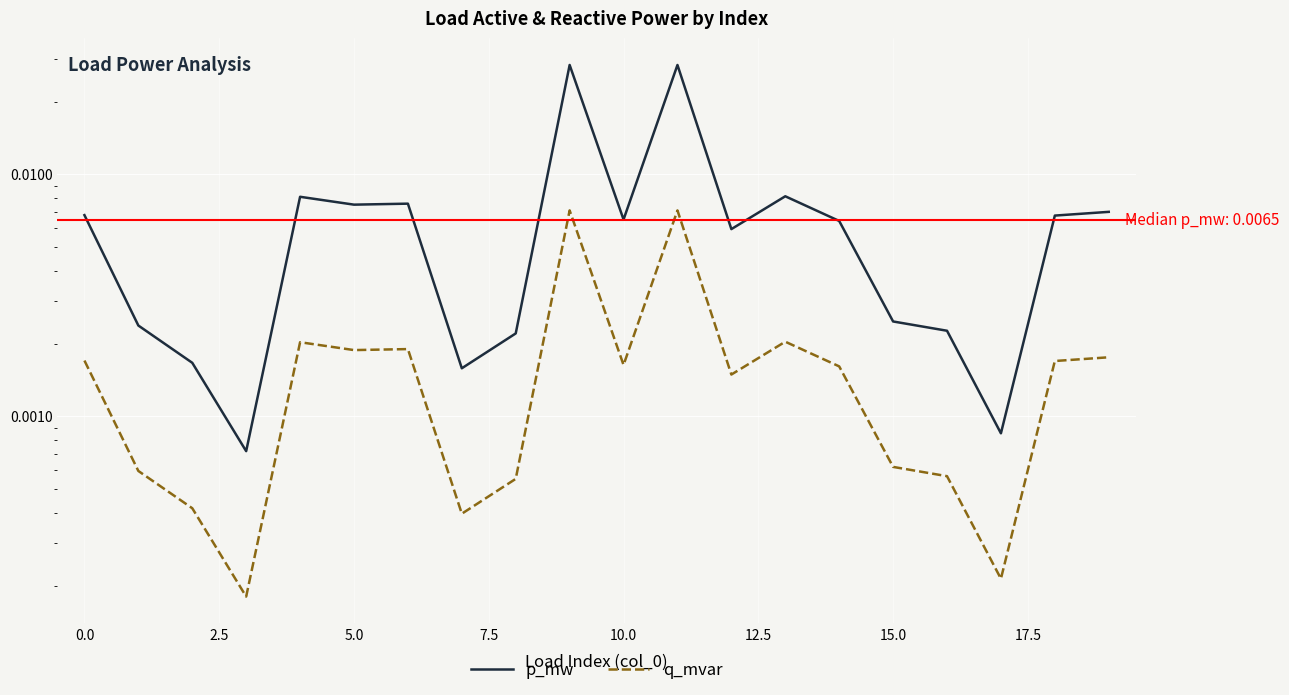

The q_mvar series shows 0.0 at 5.0. True or false?

False